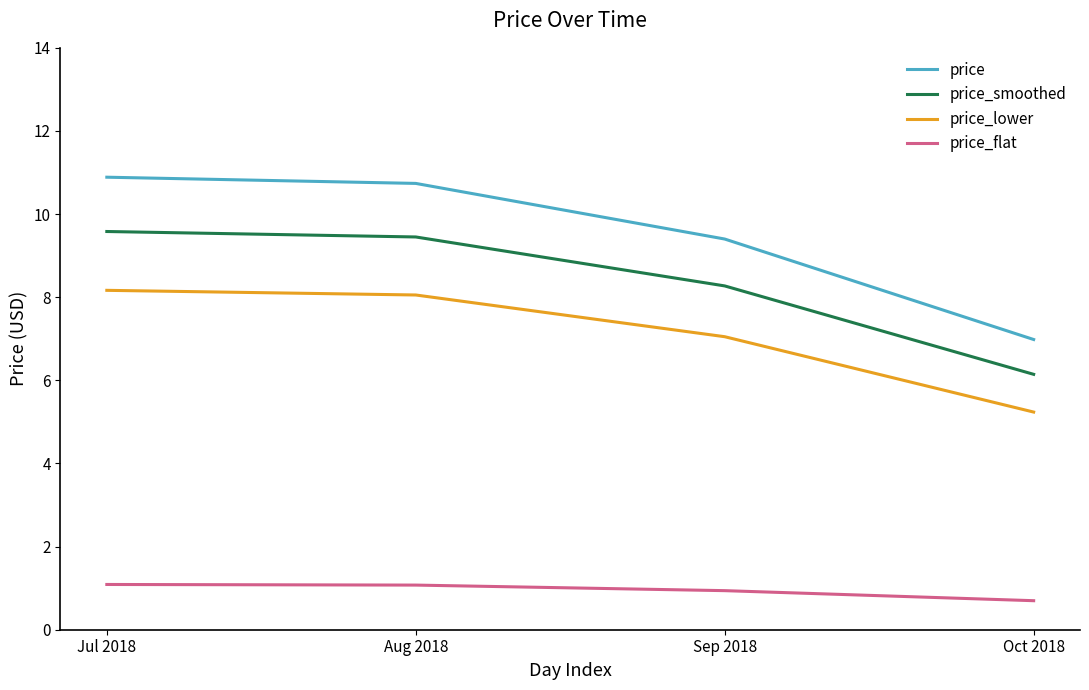

Which series has the largest total across all categories?

price